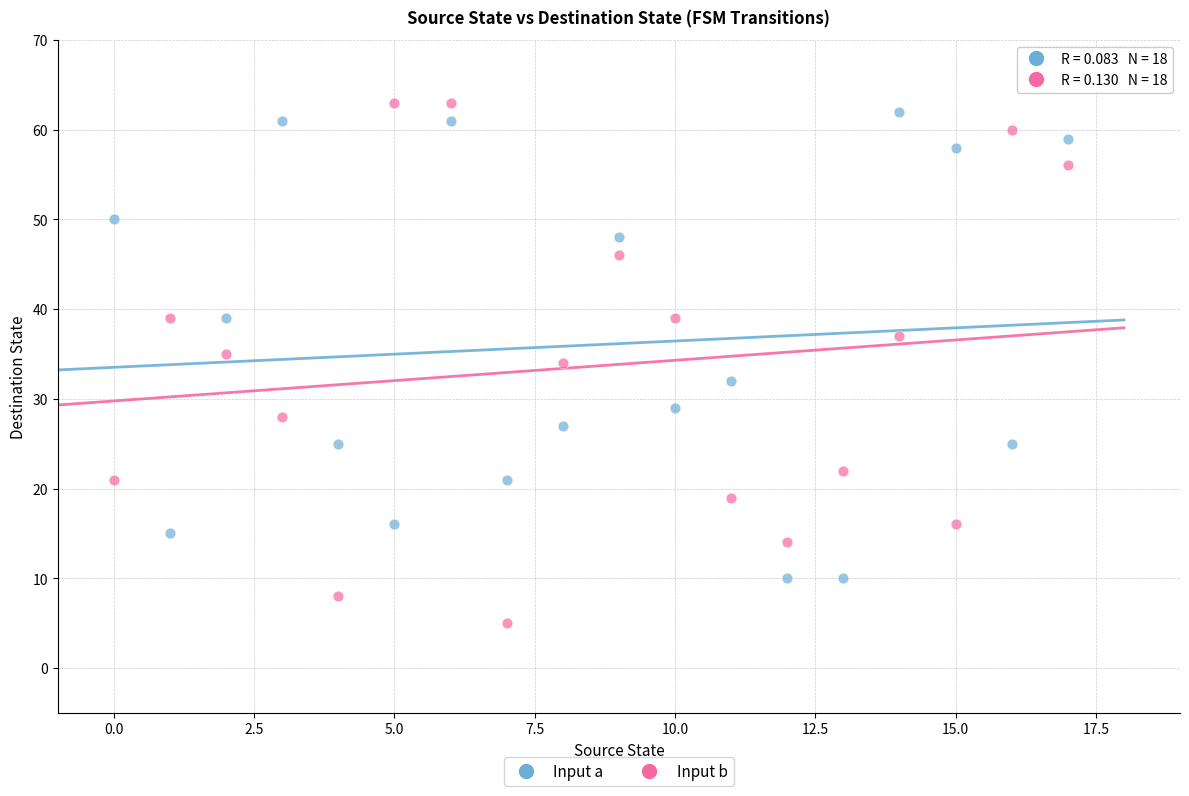

Across all data points, what is the range of Y values (max minus min)?

58